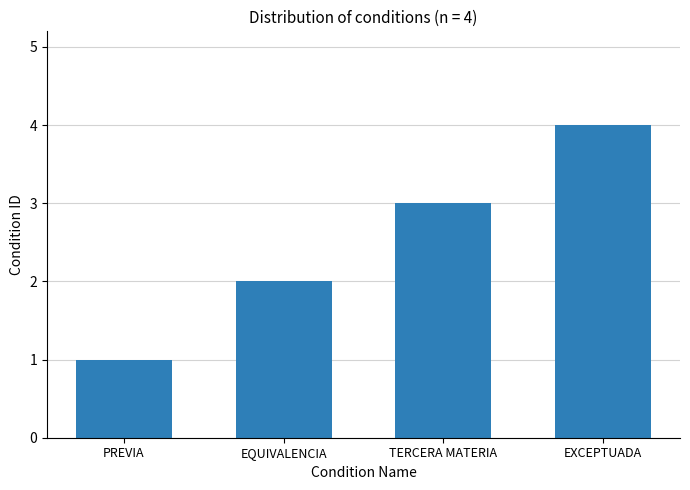

What is the difference between the maximum and second lowest values?

2